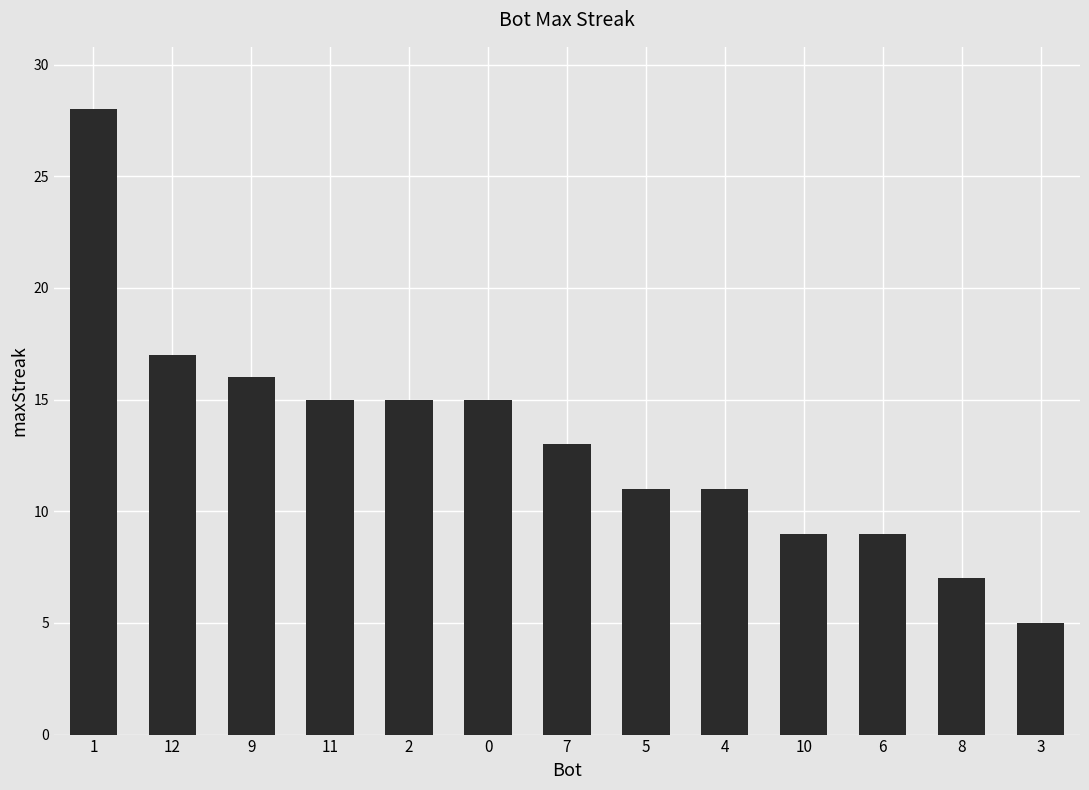

What position from the left is 8?

12